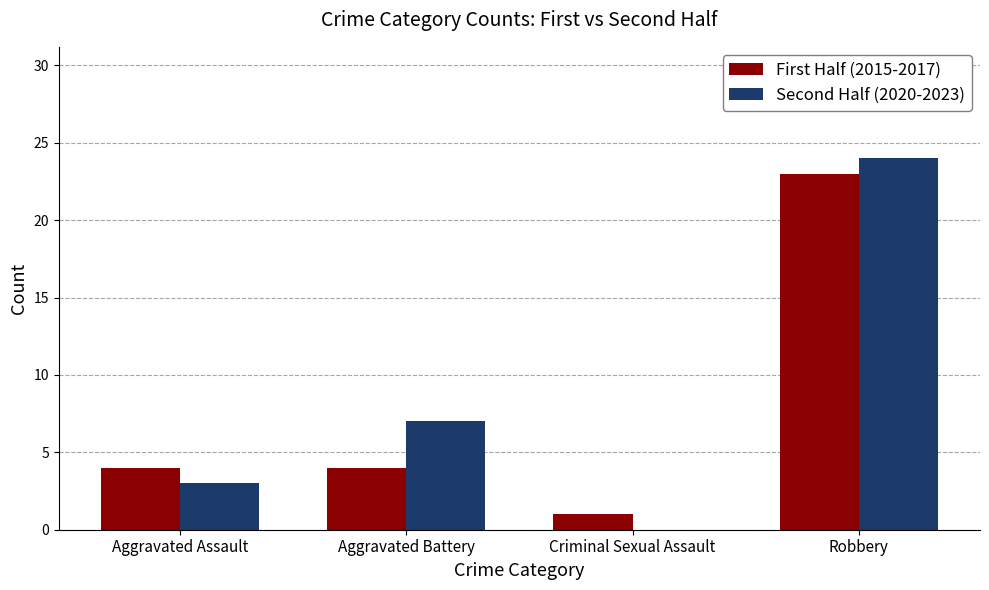

What is the sum of all First Half (2015-2017) values?

32